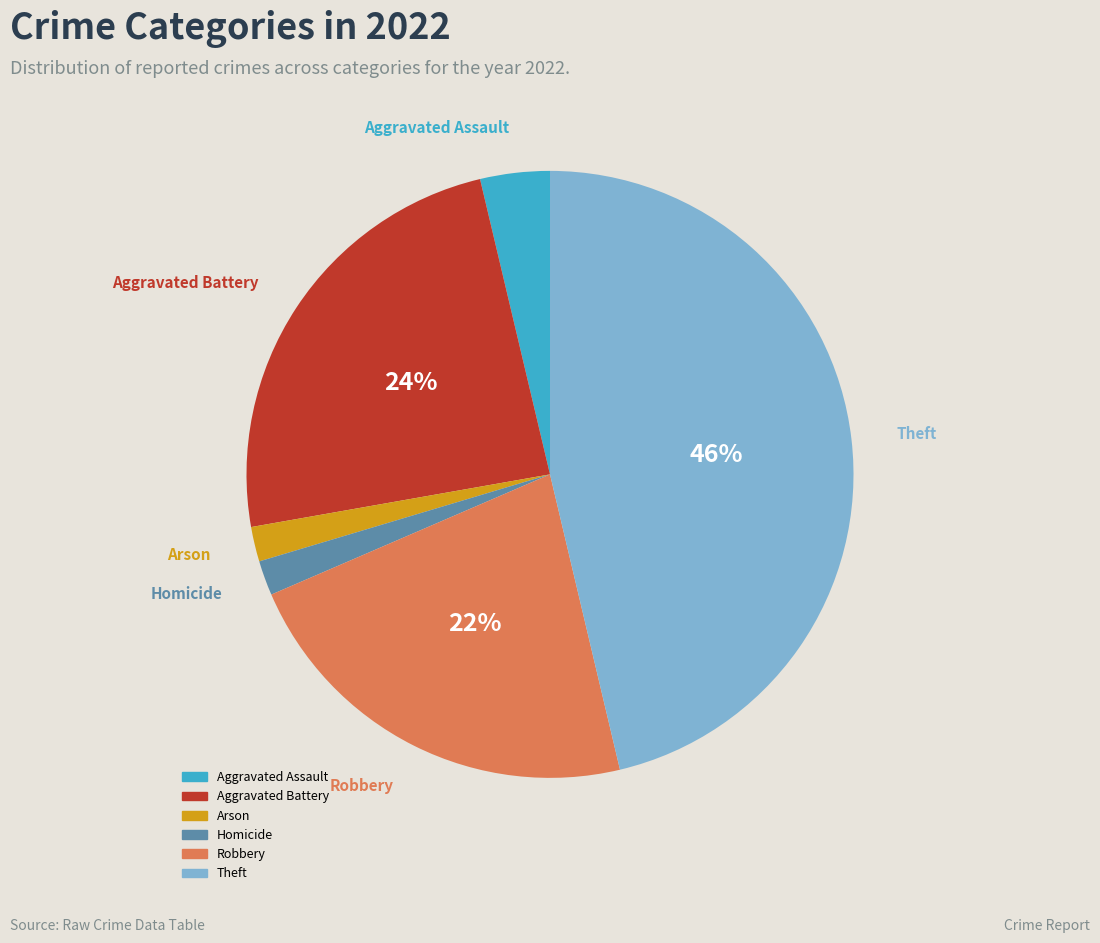

To the nearest percent, what portion does Aggravated Assault represent?

4%